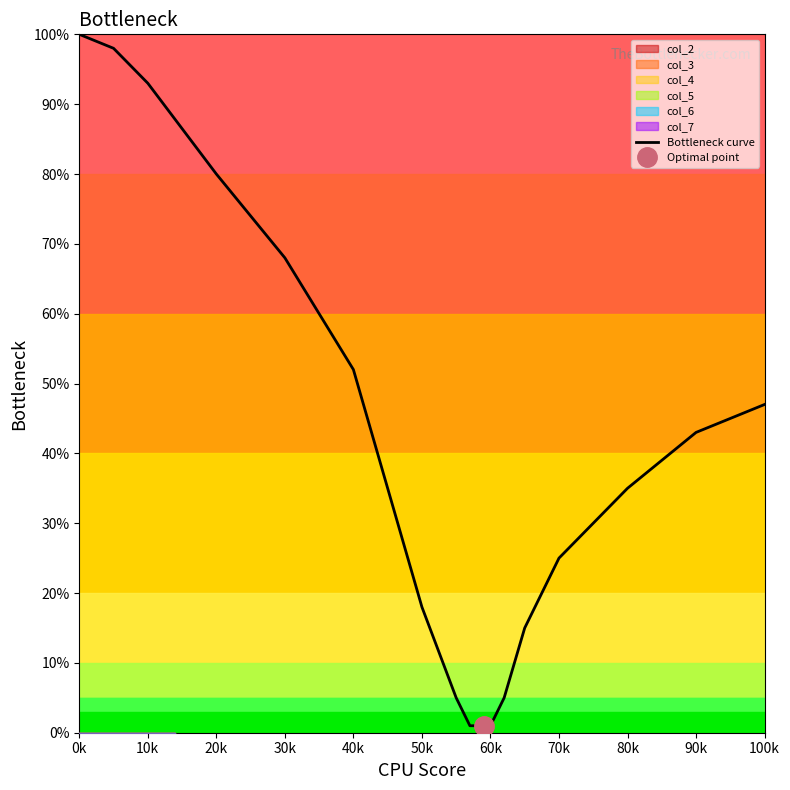

True or false: Bottleneck curve has a value of 43 at 90k.

True